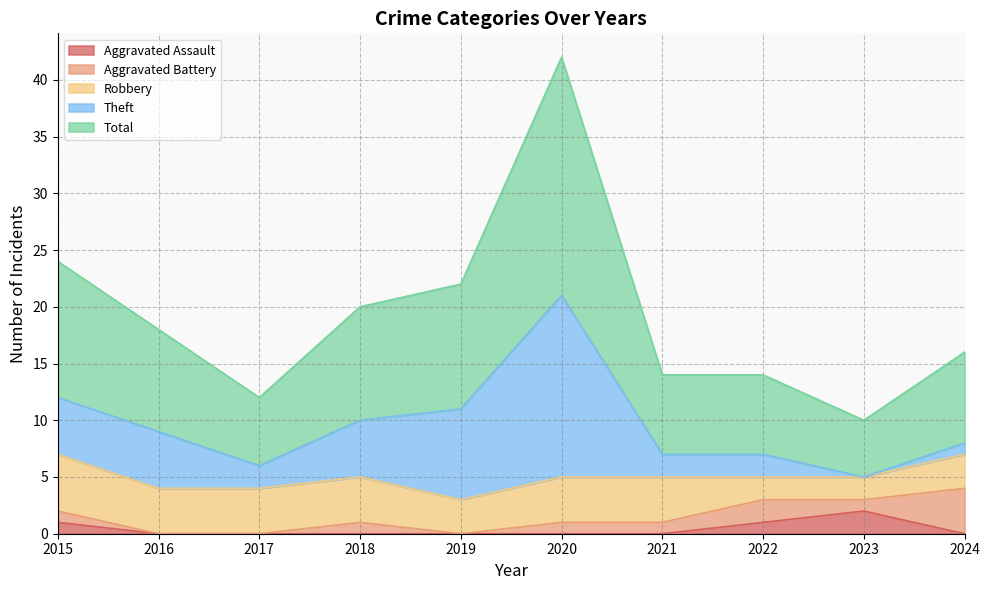

Which series has the largest range (max minus min)?

Theft